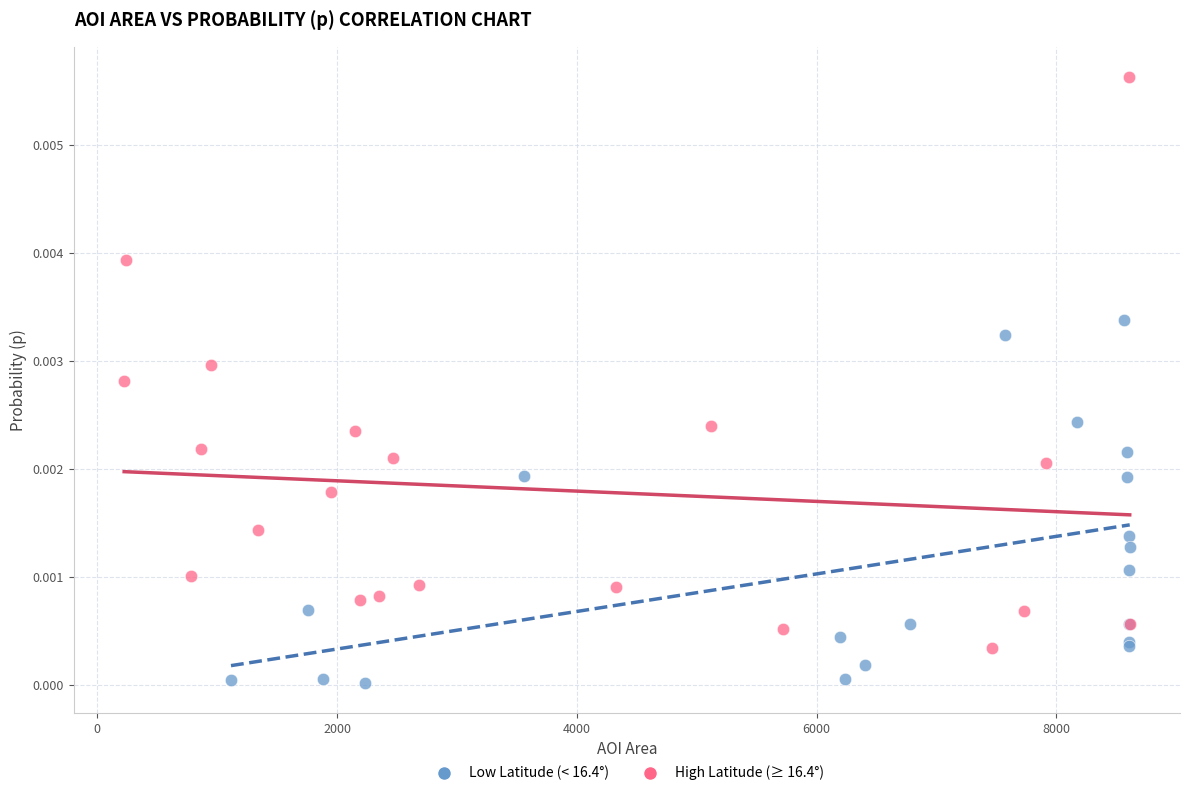

Which series contains the lowest Y value?

Low Latitude (< 16.4°)